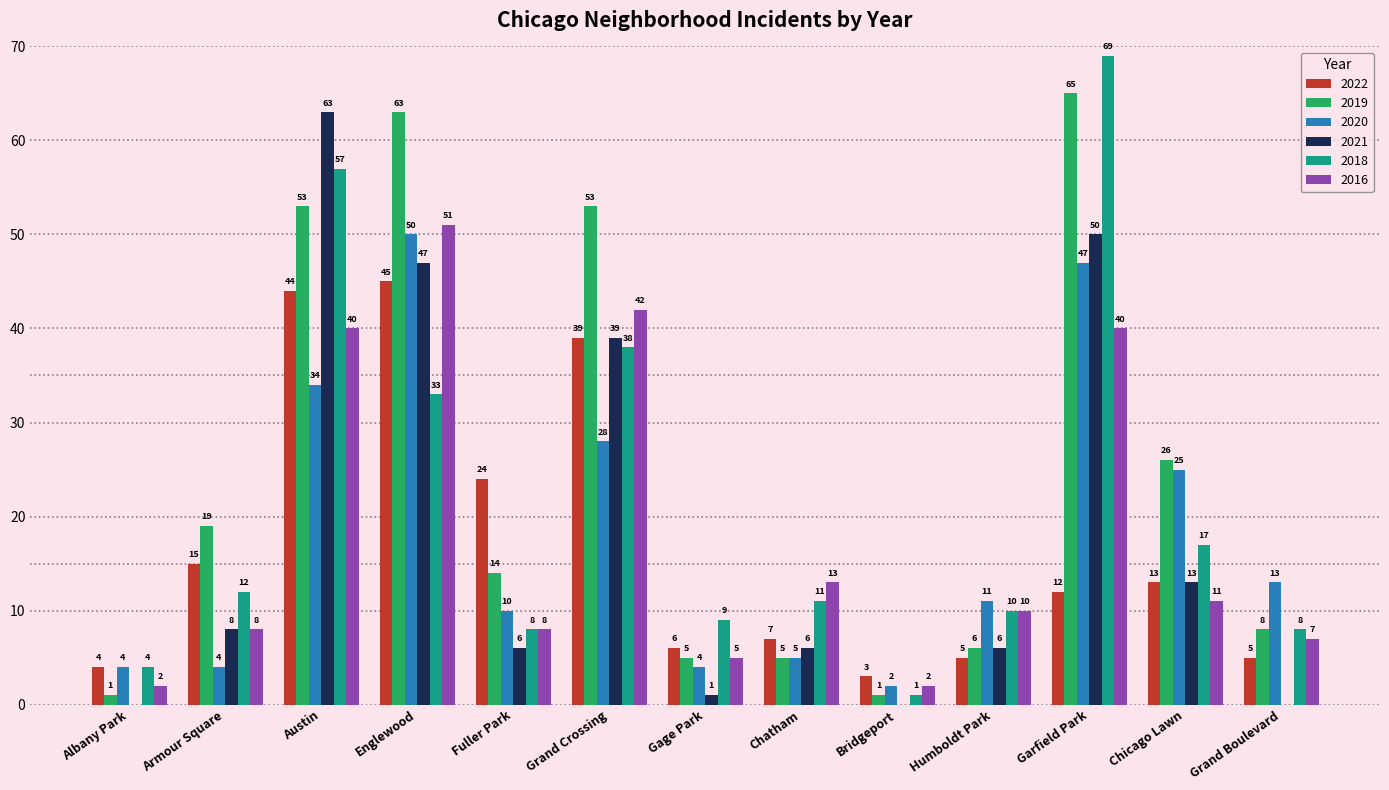

The value of 2022 at Humboldt Park is 5. True or false?

True